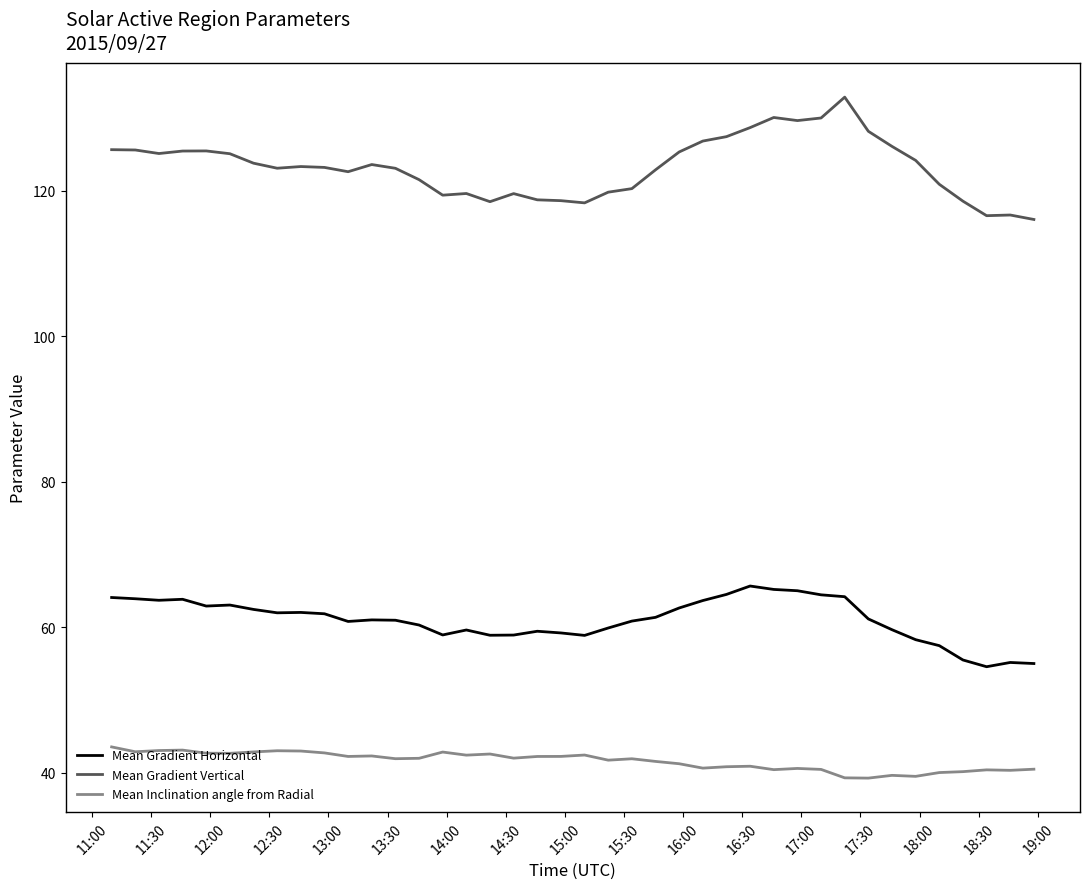

What is the greatest value displayed?

132.8